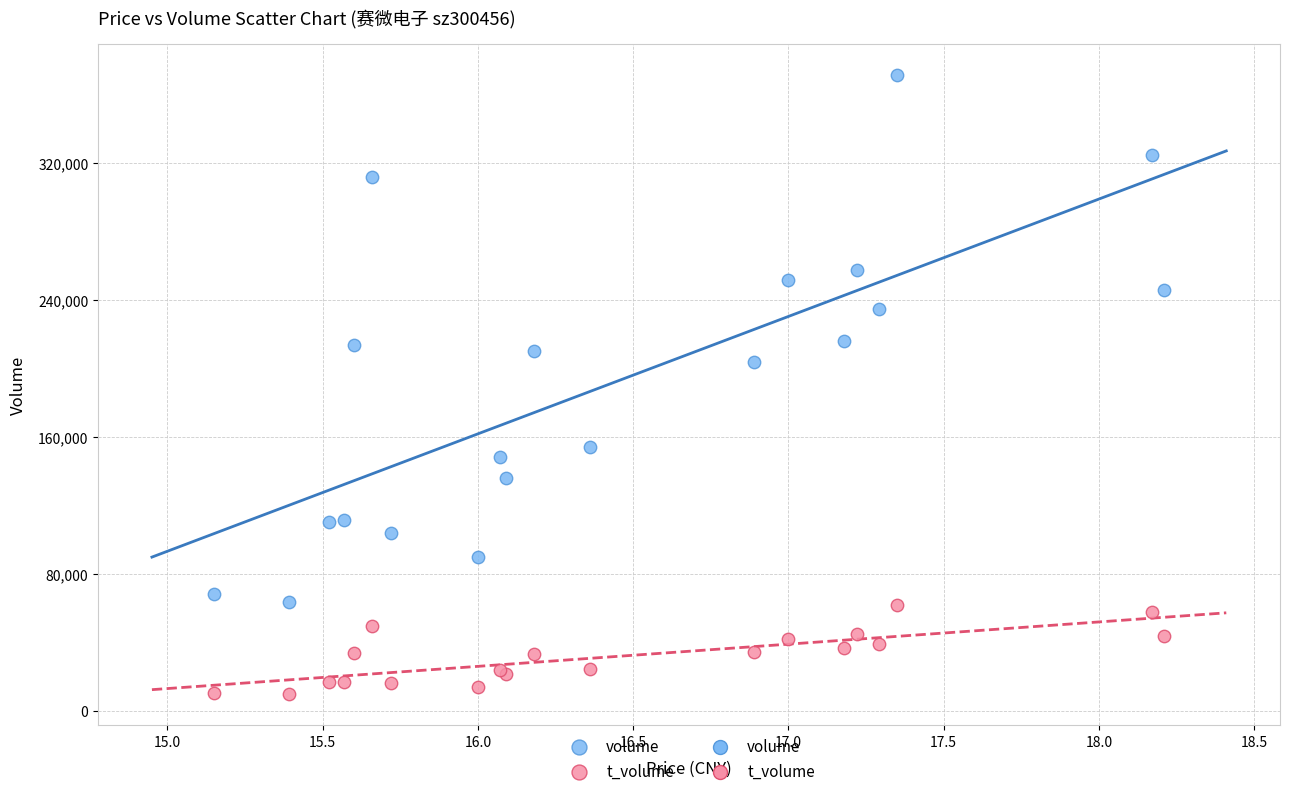

Across all series, what Y value is closest to 190728?

203694